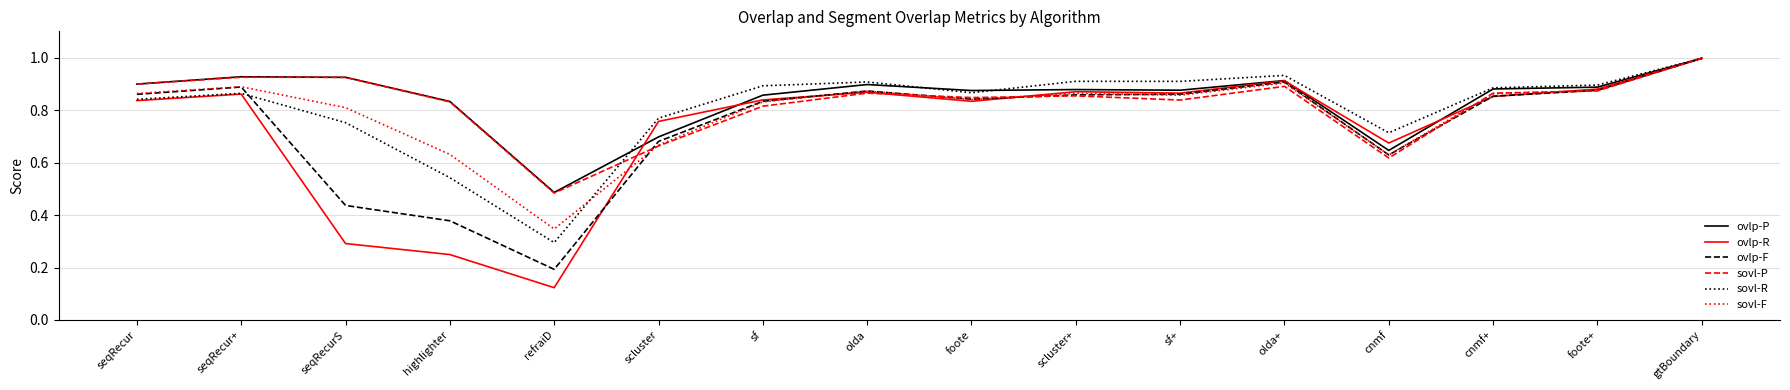

Which category has the highest value across all series?

gtBoundary